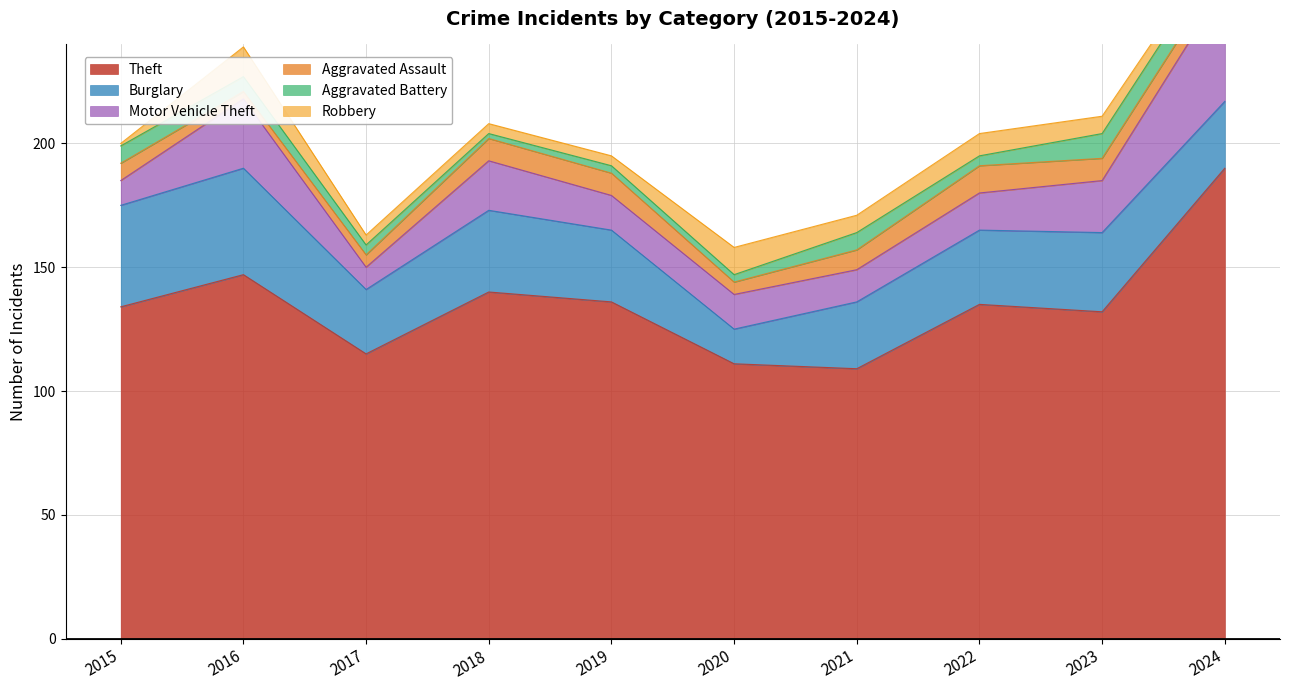

Between 2017 and 2024, which series saw the biggest shift?

Theft